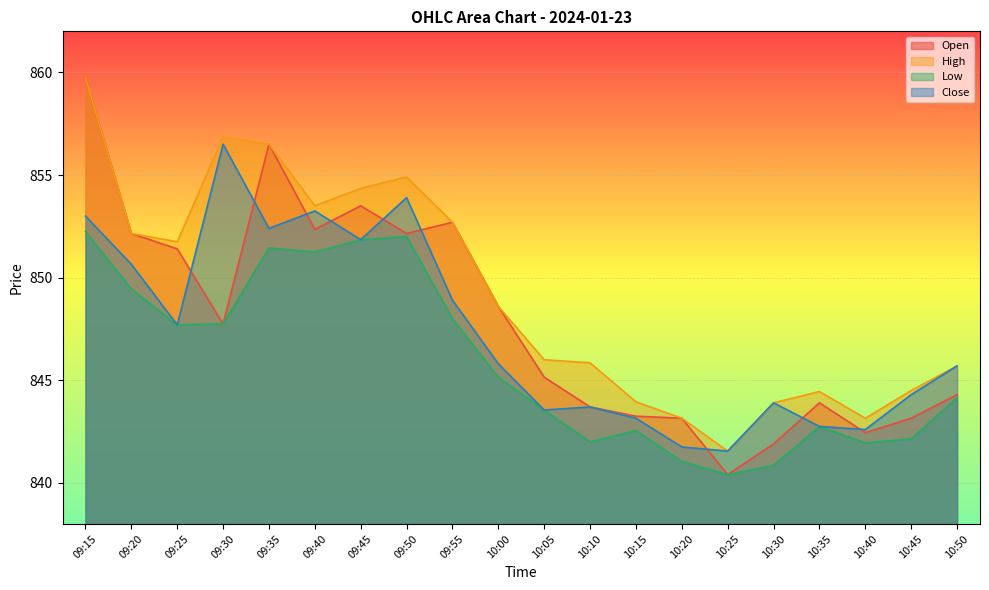

Which series has the largest total across all categories?

High